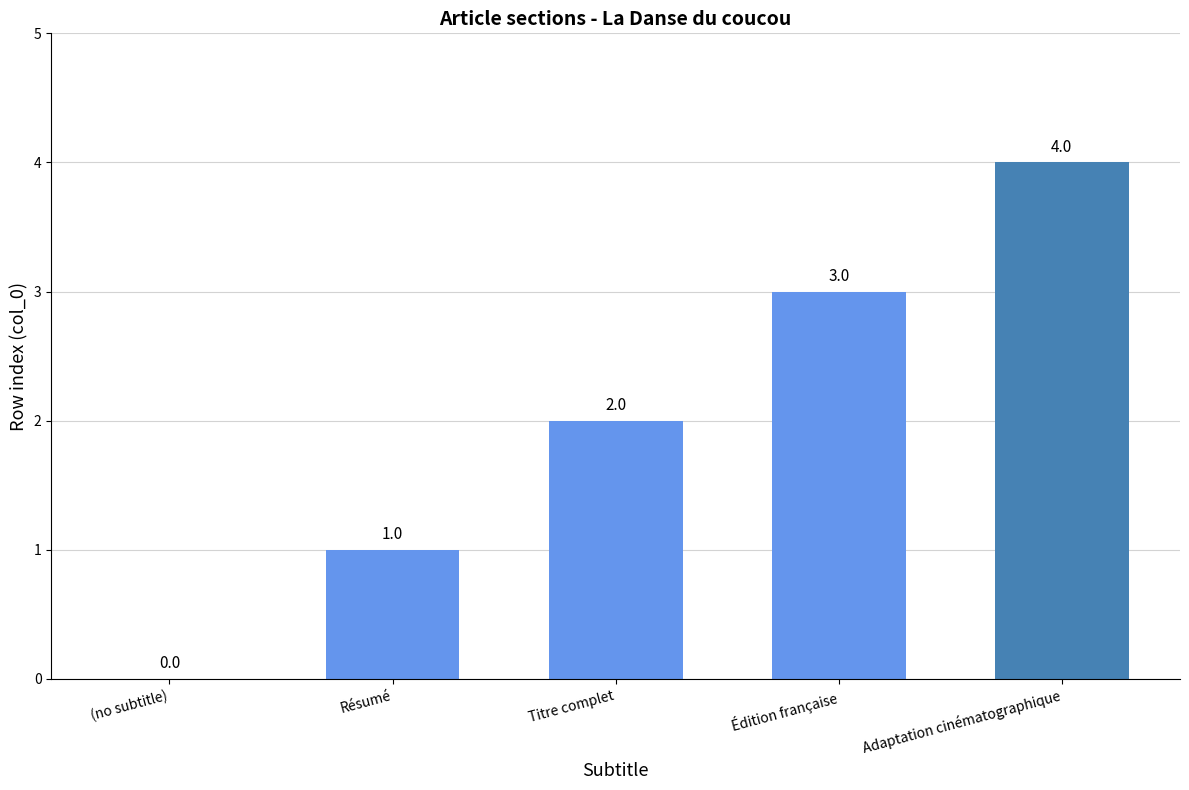

What is the sum of the values at Résumé and Adaptation cinématographique?

5